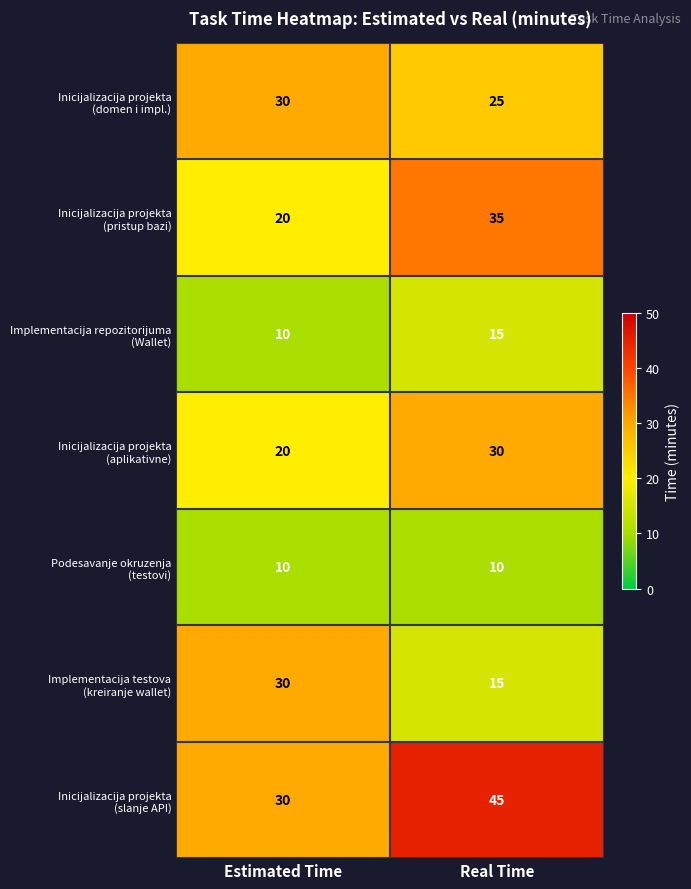

Which label corresponds to the largest value in the chart?

Real Time